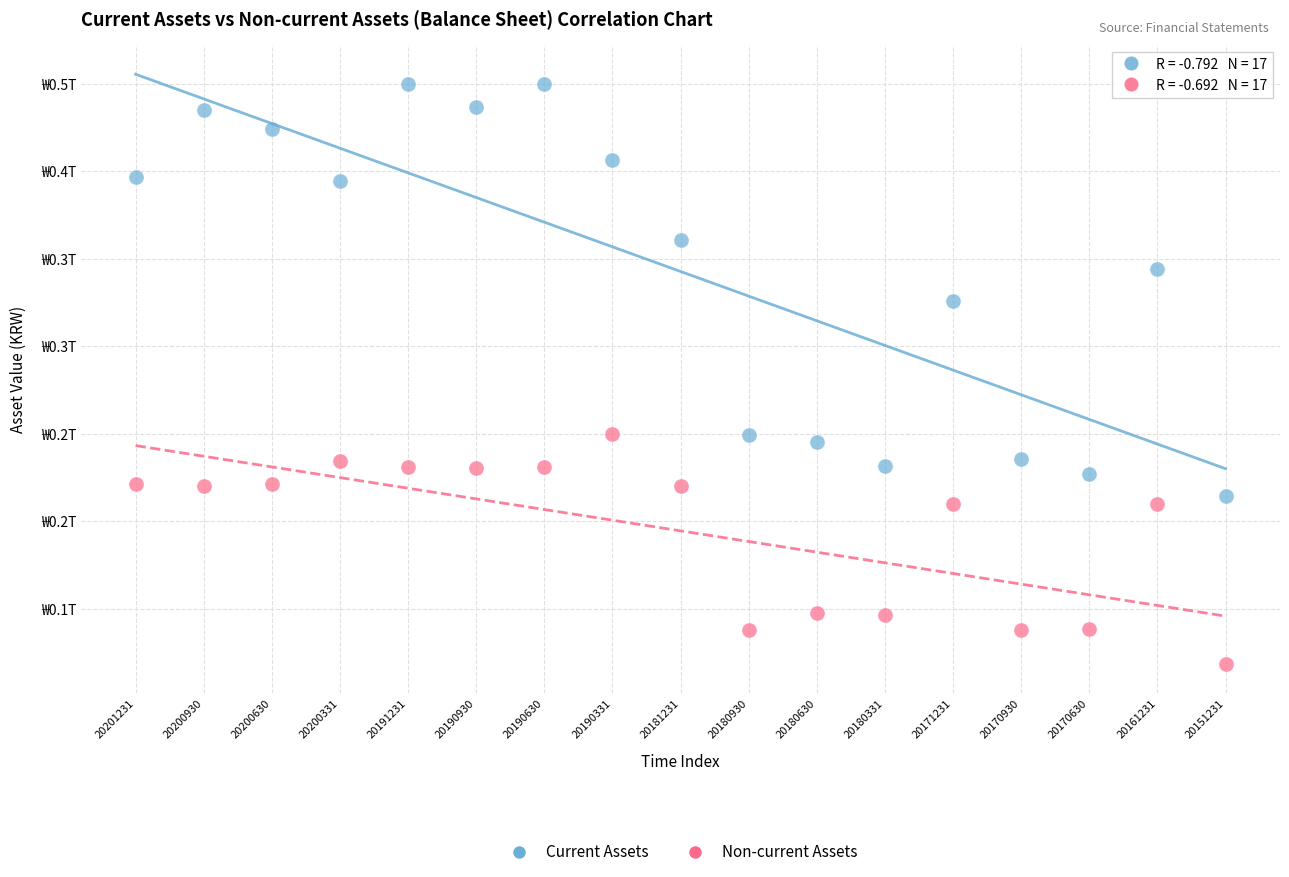

Which series has the widest spread of Y values?

Current Assets